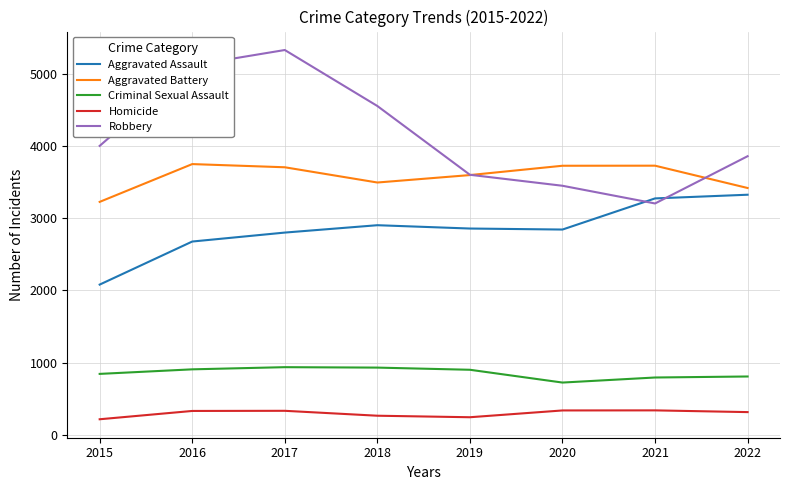

What are all the series names shown in the legend?

Aggravated Assault, Aggravated Battery, Criminal Sexual Assault, Homicide, Robbery